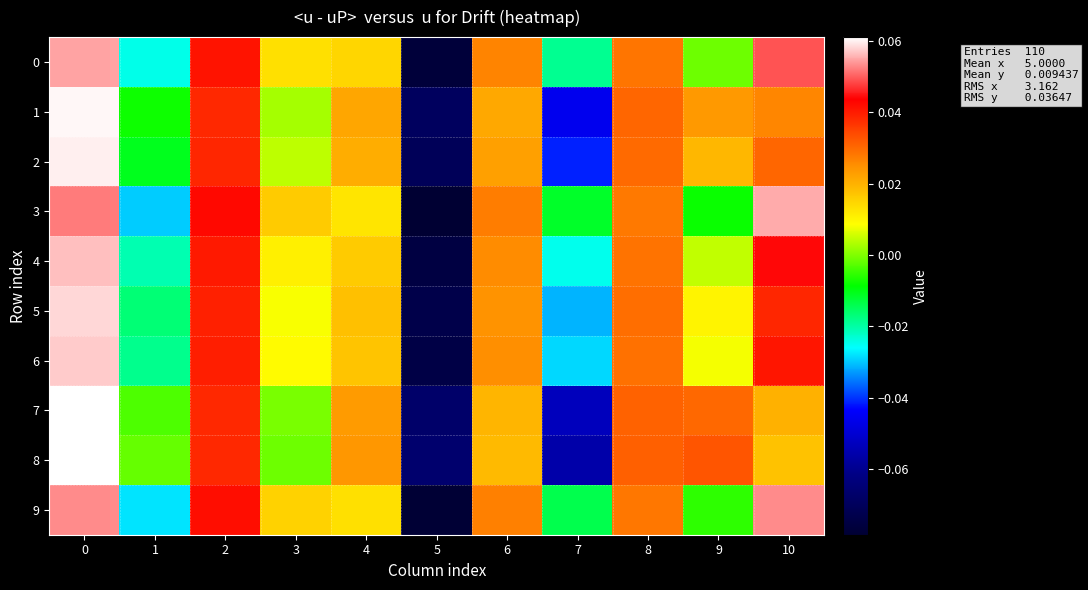

Between 4 and 10, which series saw the biggest shift?

3